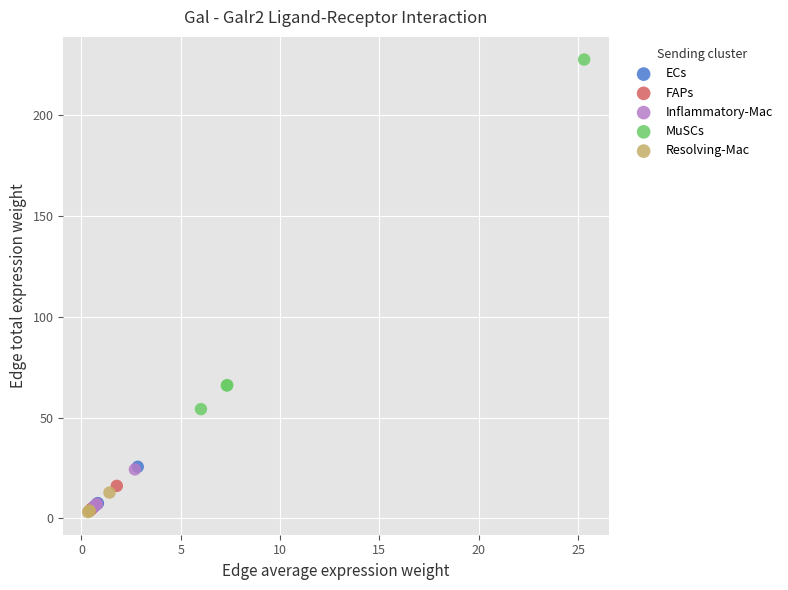

Which series contains the highest Y value?

MuSCs